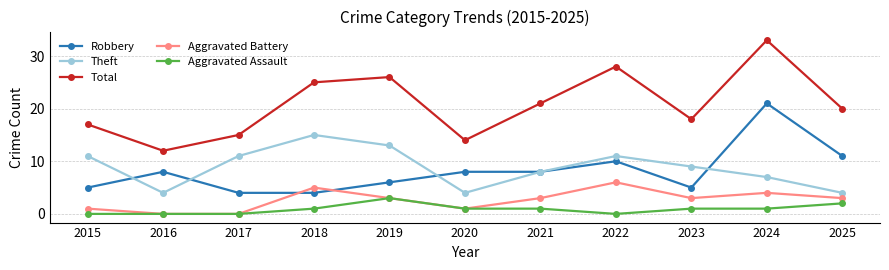

Read the Aggravated Battery value at 2019.

3